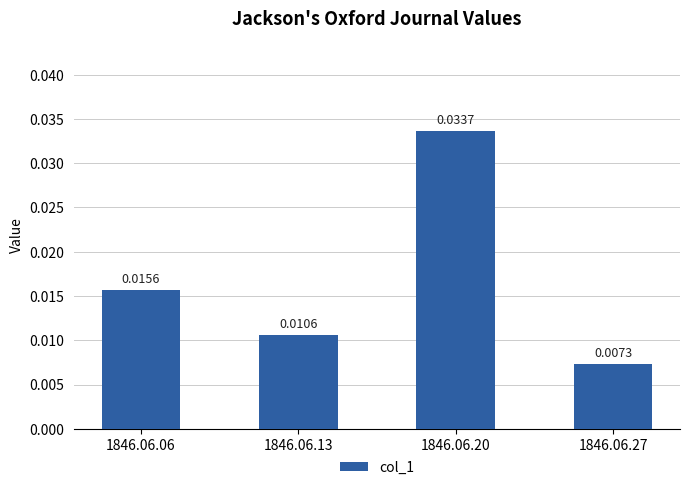

Which has a higher value, 1846.06.20 or 1846.06.27?

1846.06.20